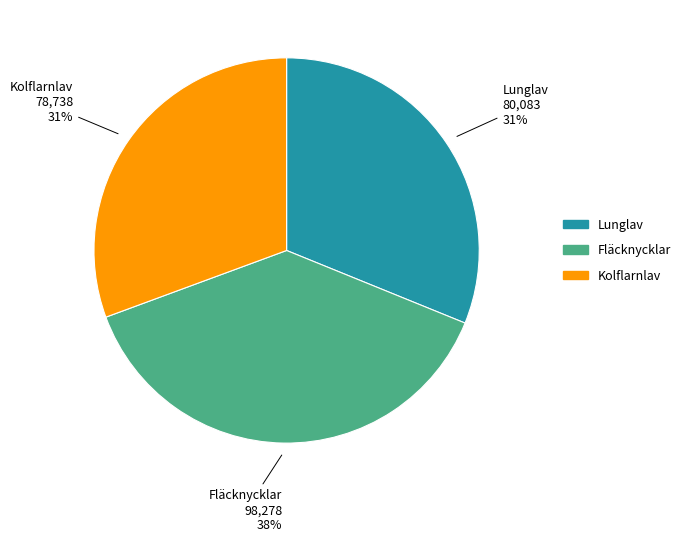

Which has a higher value, Fläcknycklar or Kolflarnlav?

Fläcknycklar